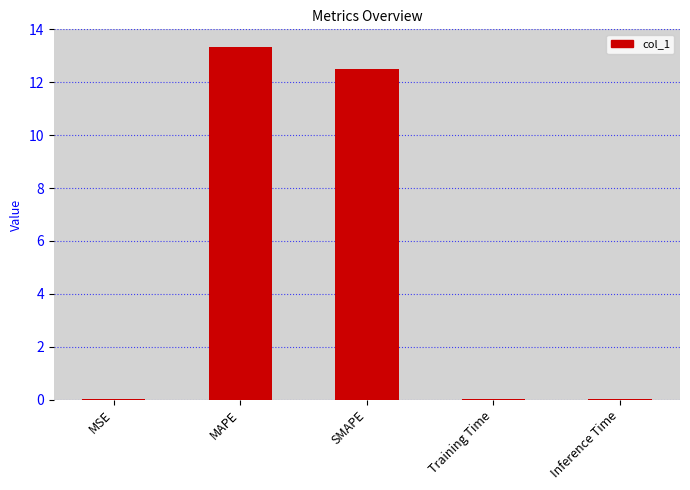

Which has a higher value, SMAPE or MSE?

SMAPE